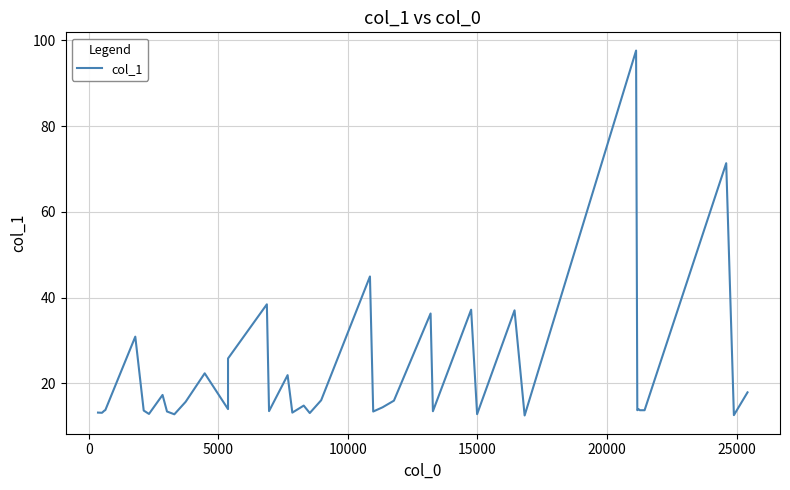

Count the number of values greater than 14.

18